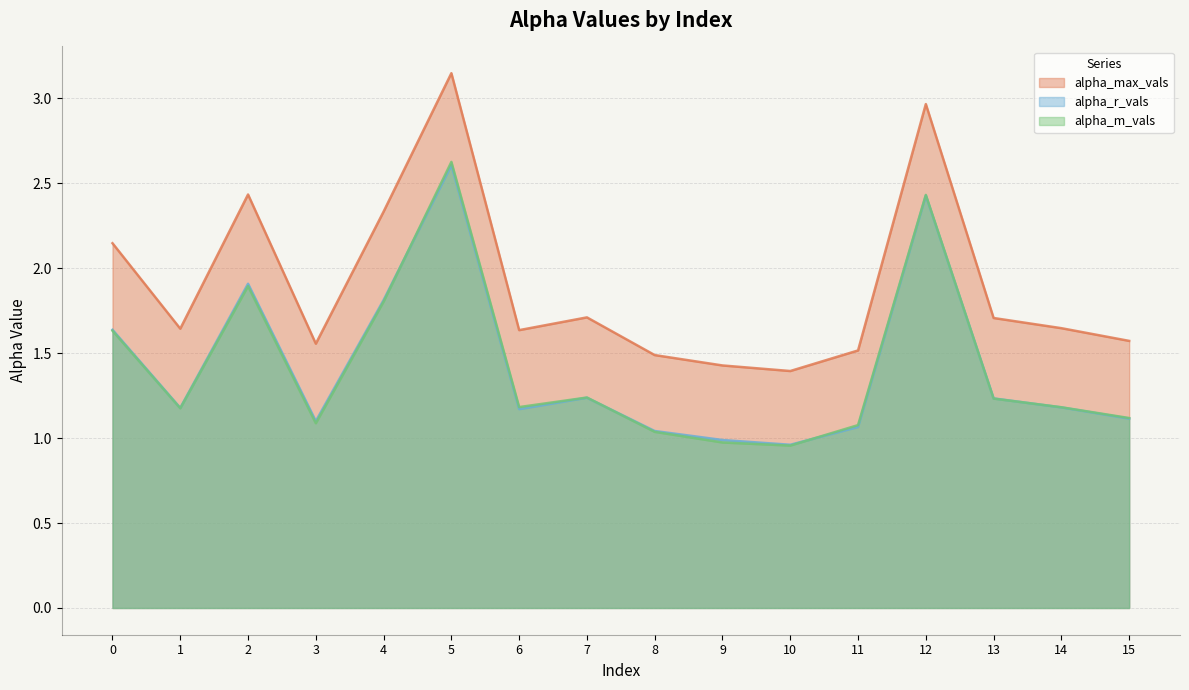

How many lines are shown in the chart?

3